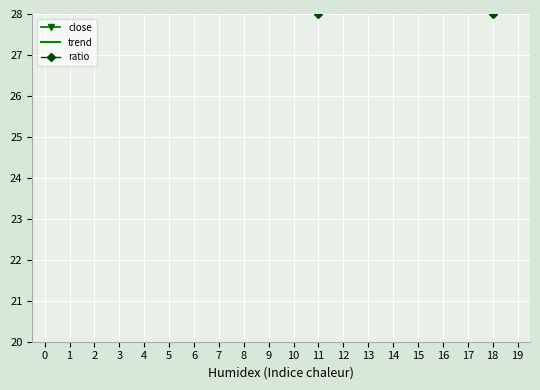

True or false: trend and close intersect in this chart.

True